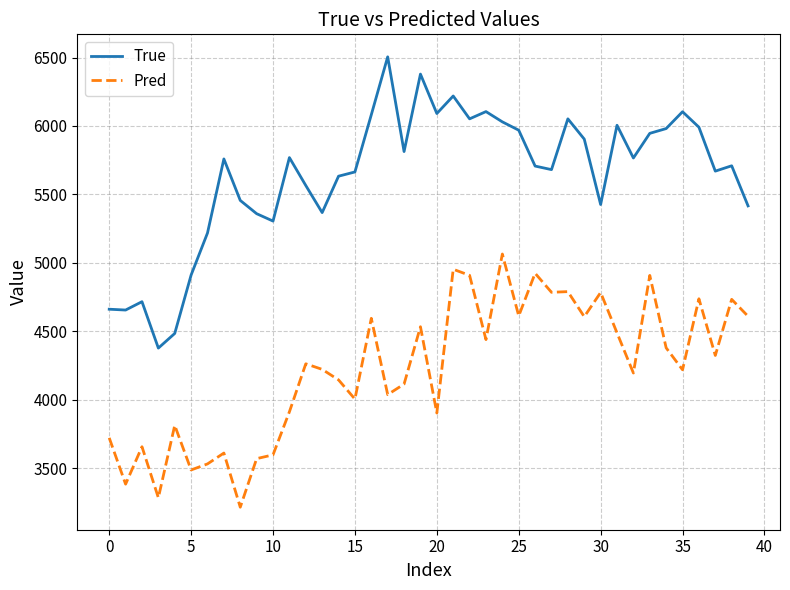

Which series has the largest total across all categories?

True